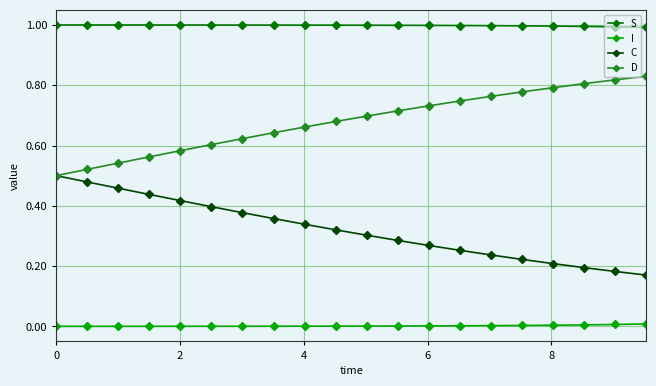

What is the maximum value shown in the chart?

1.0